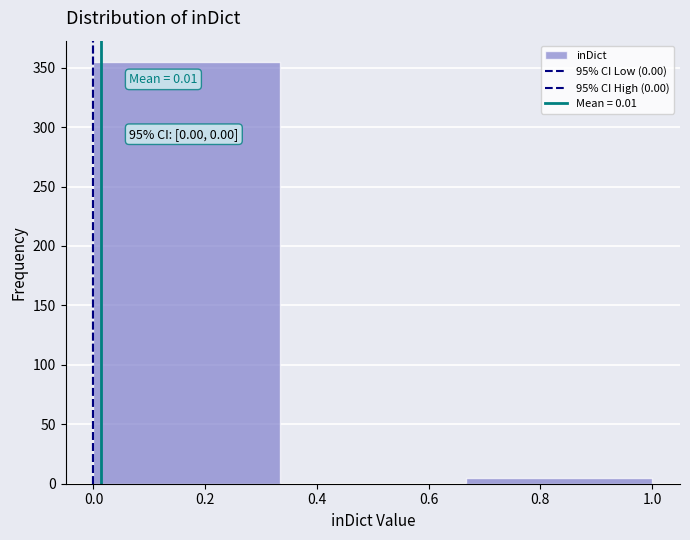

Which range on the x-axis has the tallest bar?

0.00 to 0.34